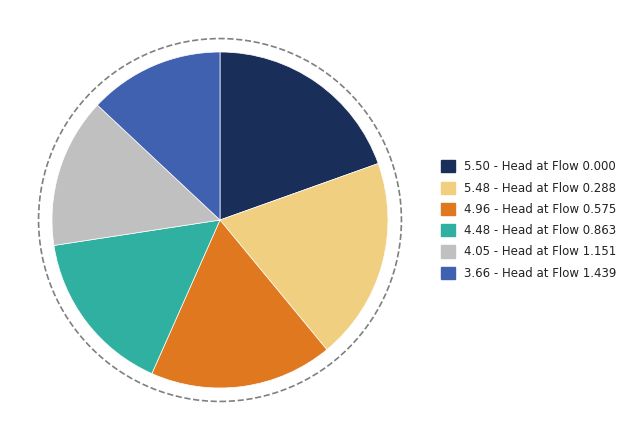

Combined, do 4.96 - Head at Flow 0.575 and 5.50 - Head at Flow 0.000 account for over 50%?

No